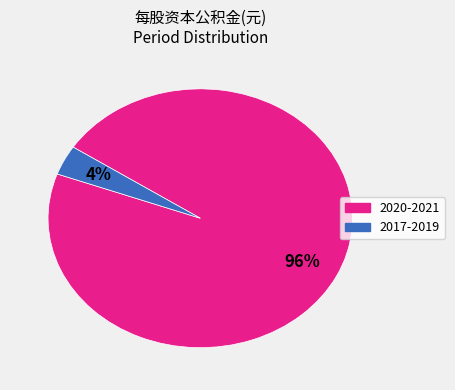

How many slices are in this pie chart?

2